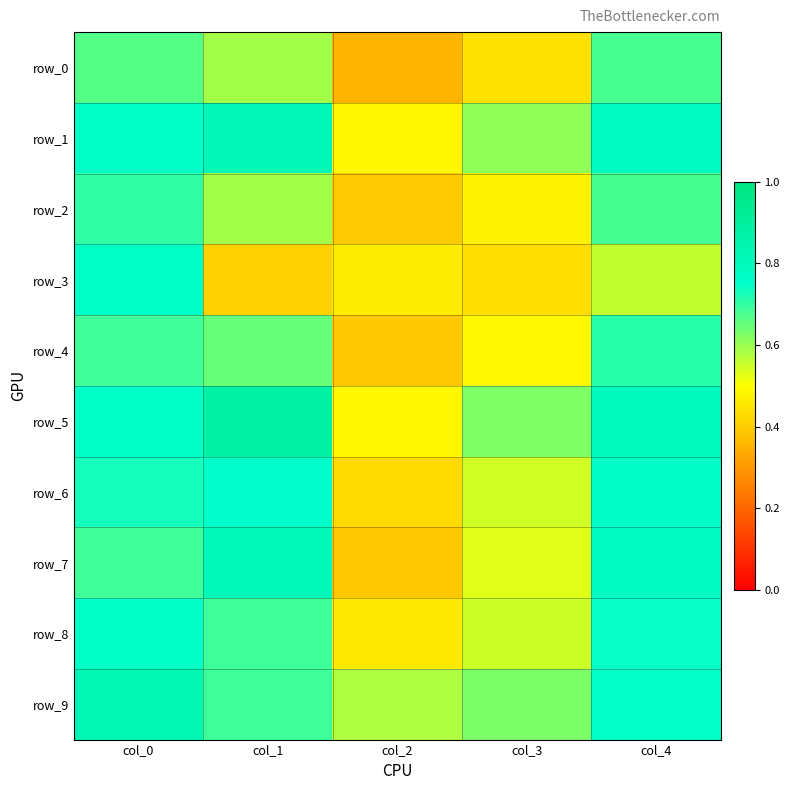

Which series has the widest spread of values?

row_7